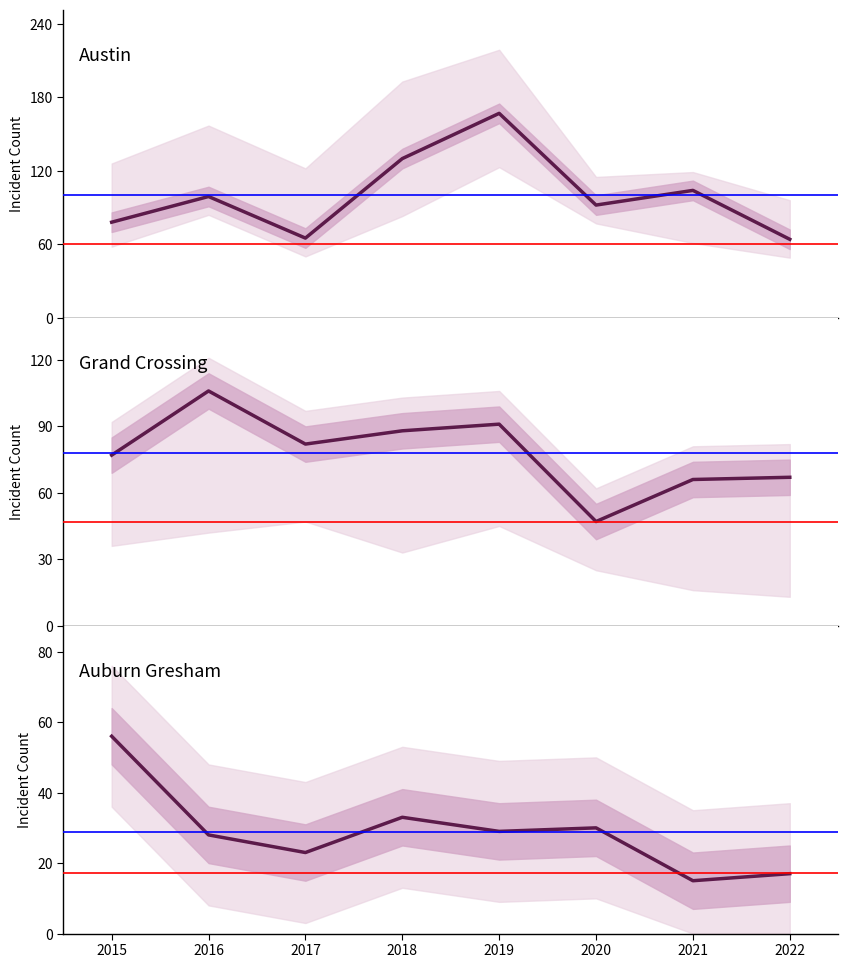

Between 2018 and 2016, which is larger?

2018